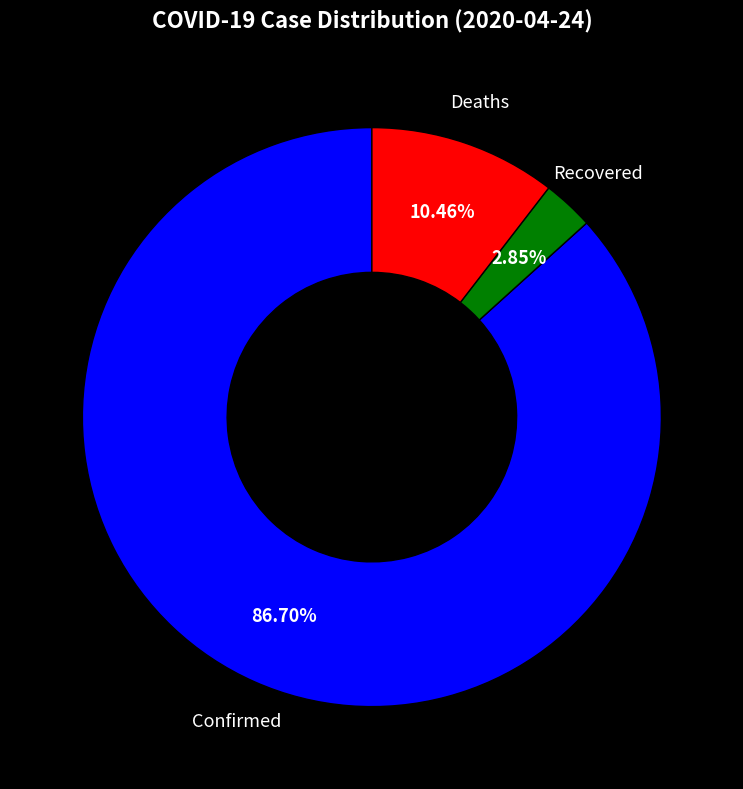

Do Recovered and Deaths together represent more than half of the pie?

No